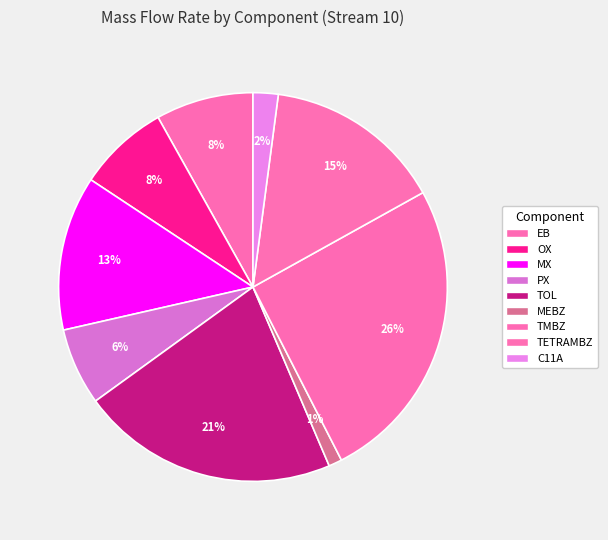

Approximately how many times larger is the value at TMBZ compared to MEBZ?

23.1